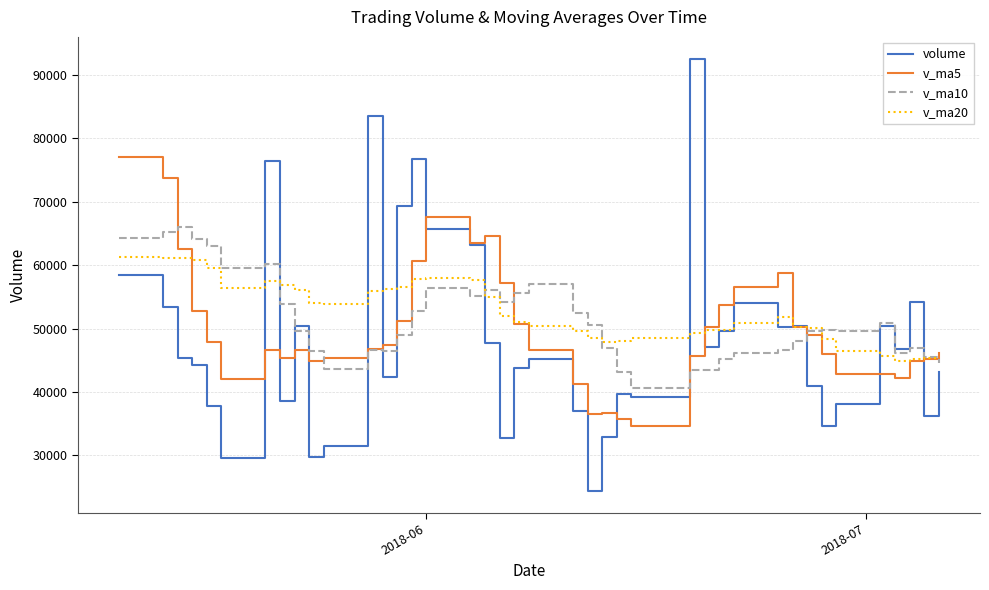

Does the chart have visible grid lines?

Yes